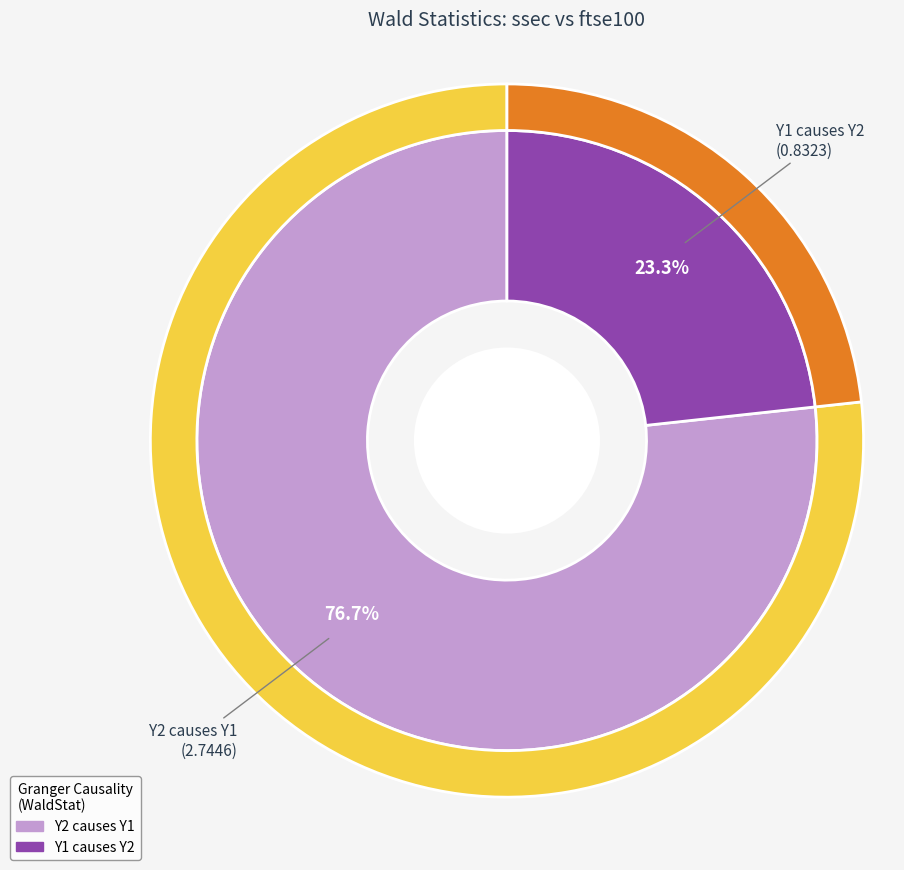

Which slice is the smallest?

Y1 causes Y2